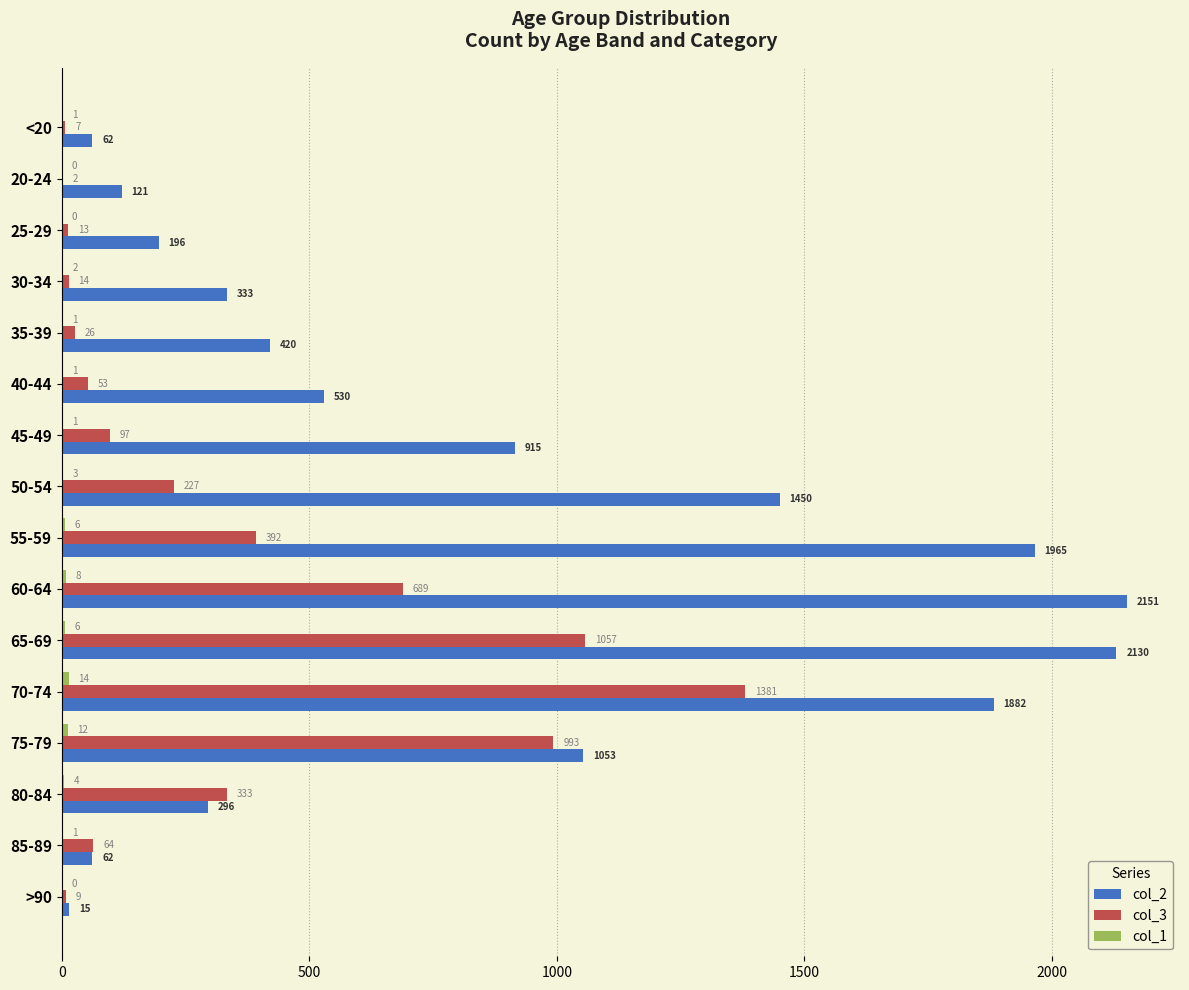

Which category has the highest value across all series?

60-64